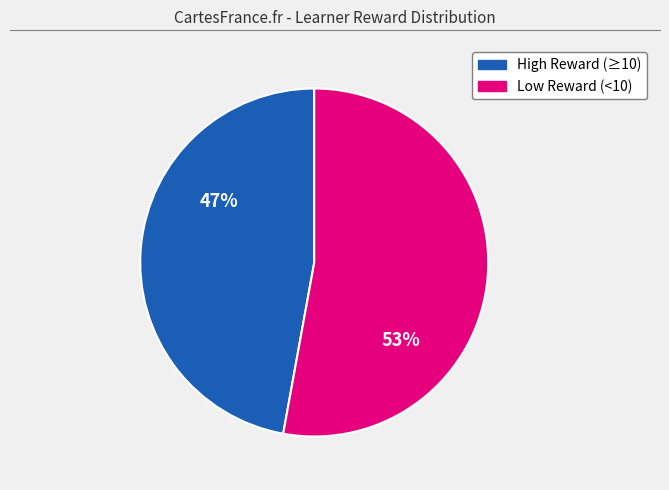

To the nearest percent, what is the average slice percentage?

50%